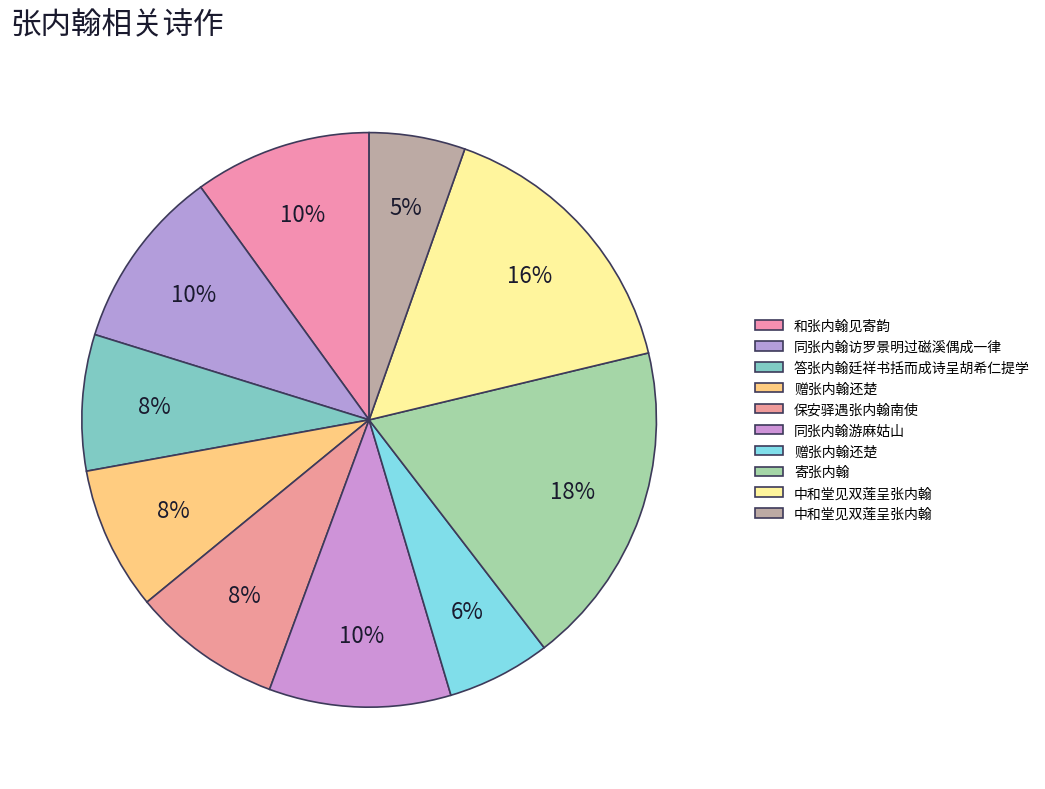

Count the number of slices in the pie.

10